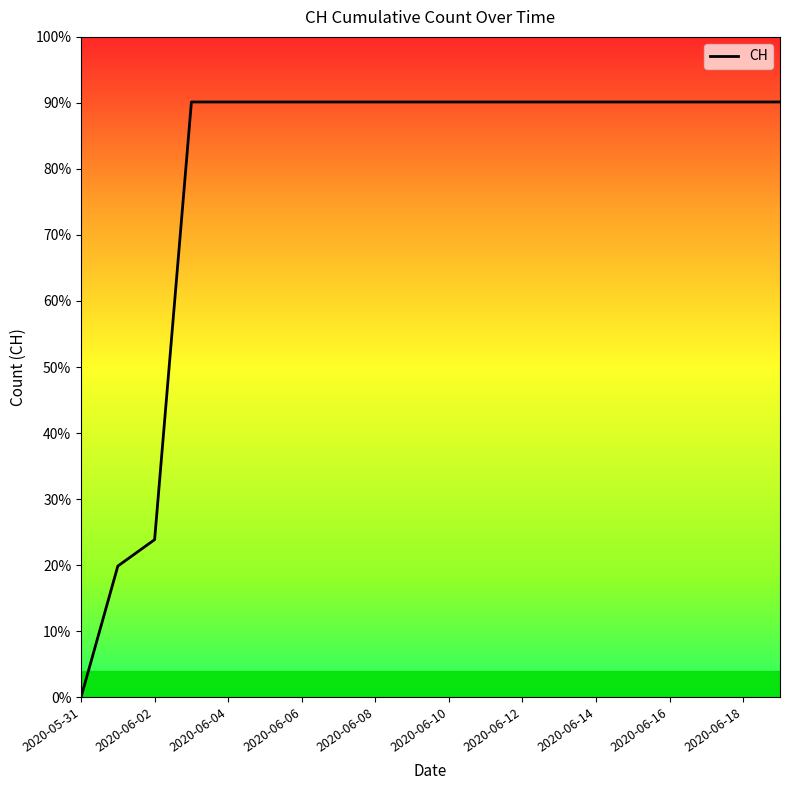

What is the label of the 20th point from the right?

2020-05-31